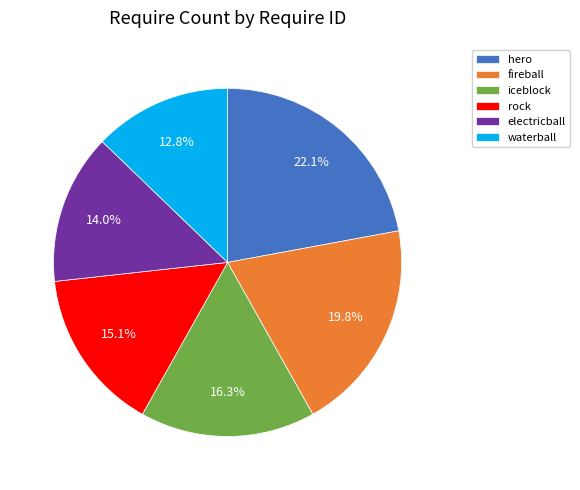

Do fireball and waterball together represent more than half of the pie?

No